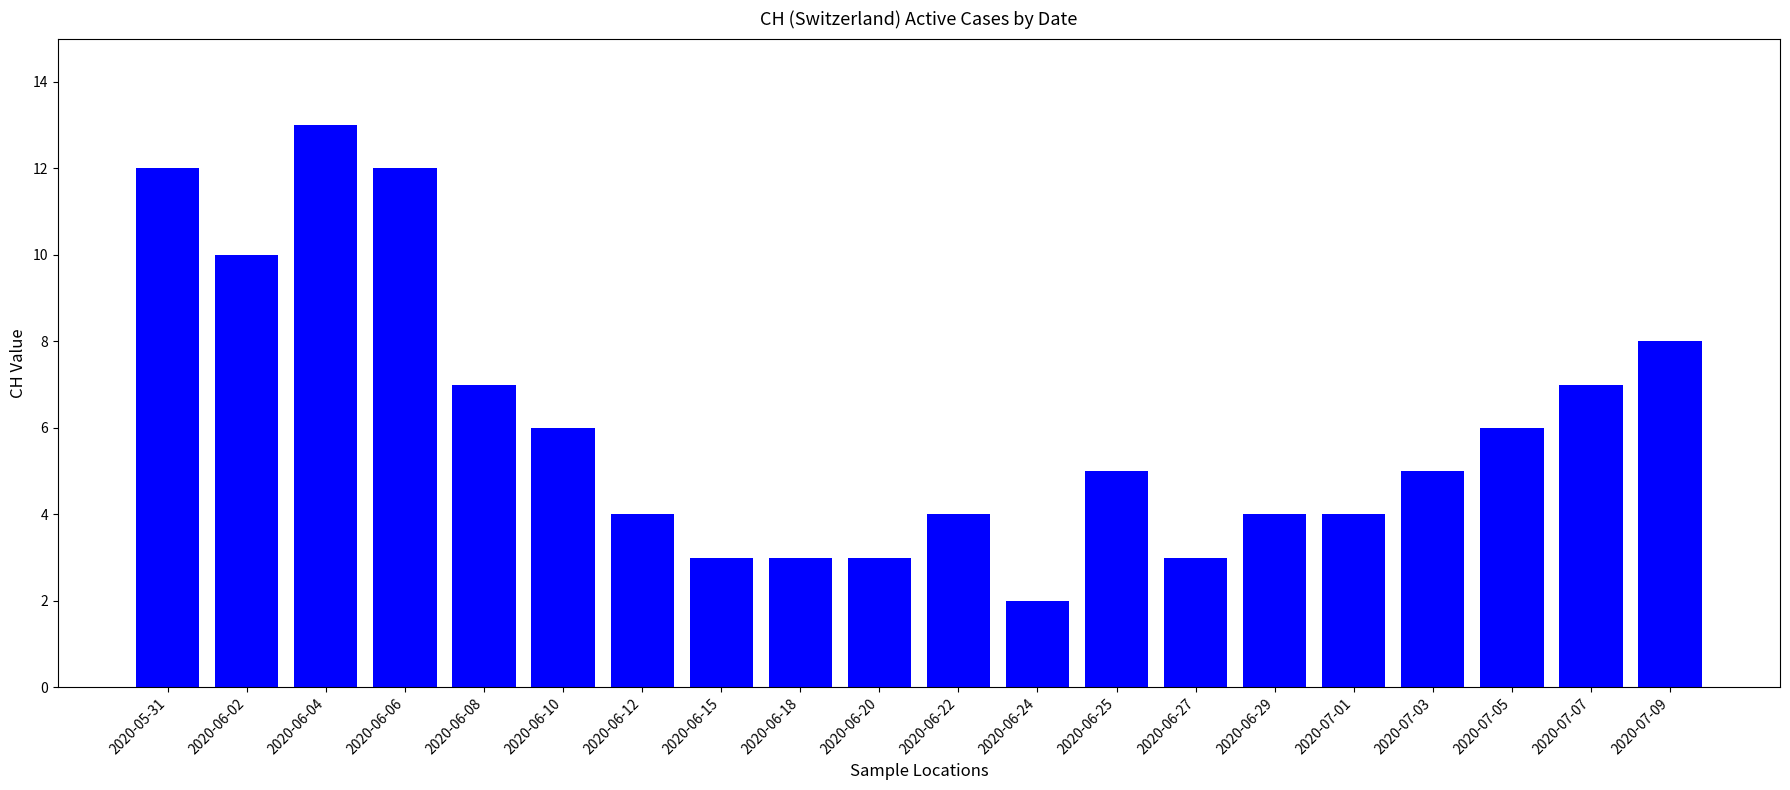

Does the chart contain any negative values?

No